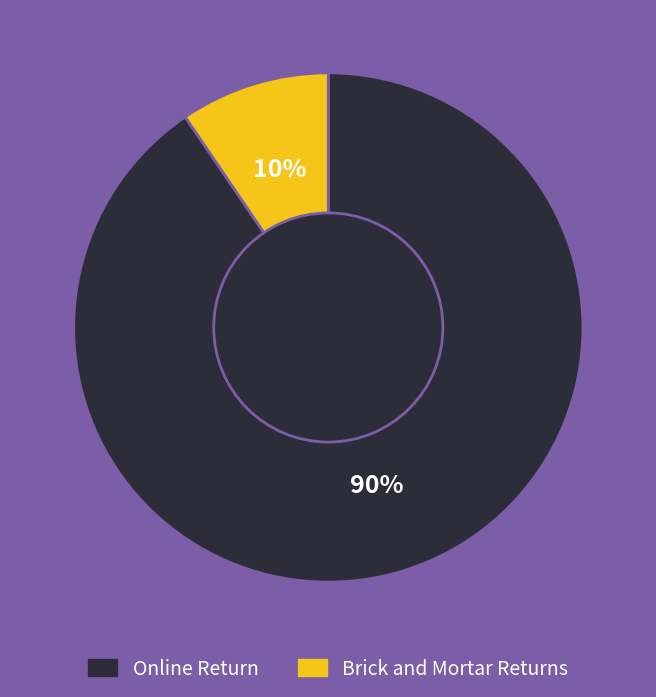

How many segments does this pie chart have?

2